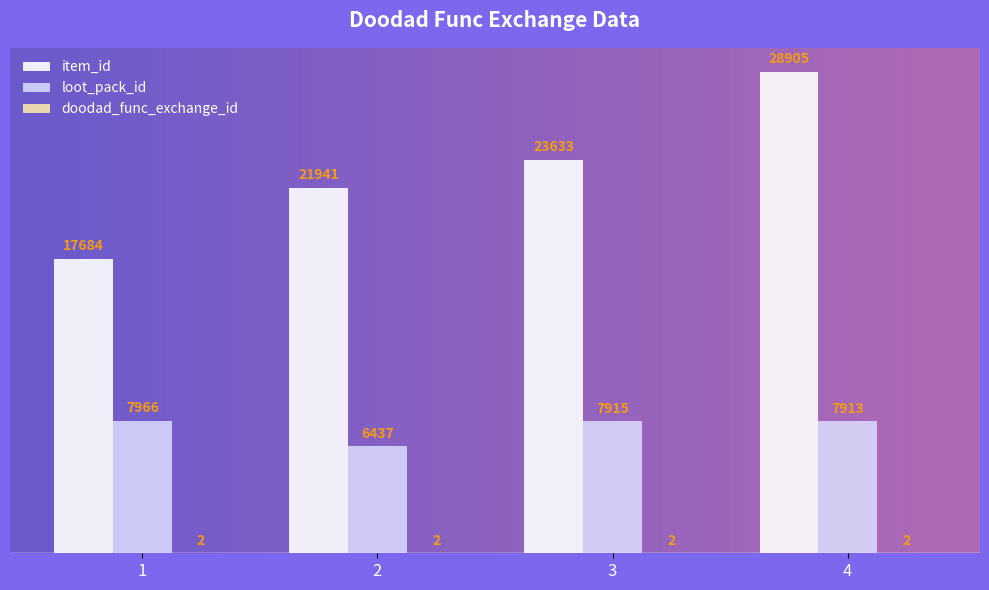

Is the value of item_id at 2 greater than the value of loot_pack_id at 2?

Yes